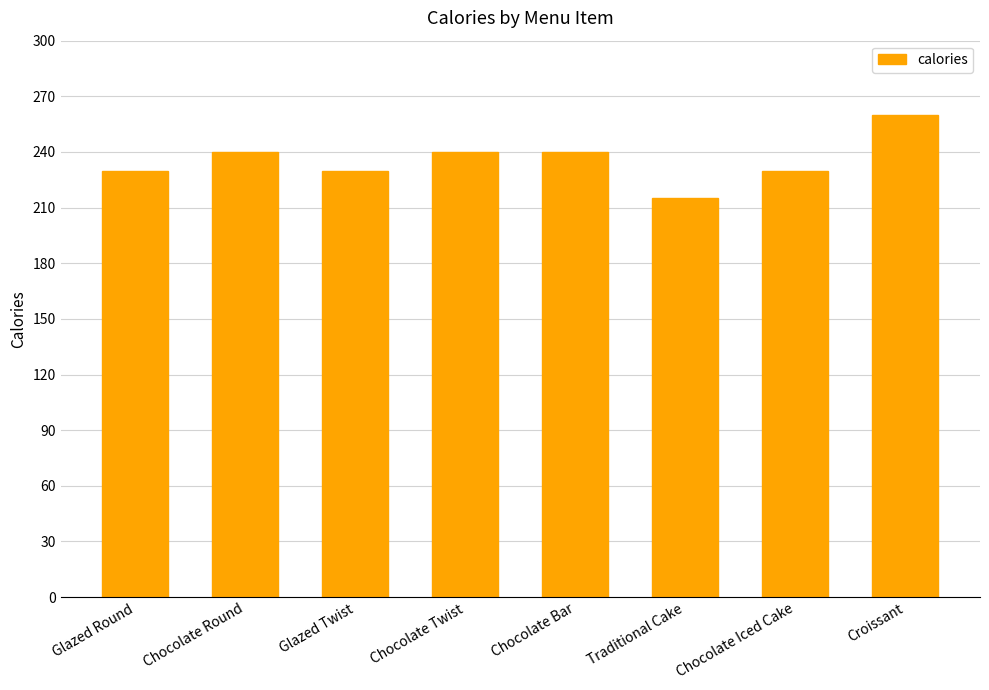

What is the difference between the maximum and minimum values?

45